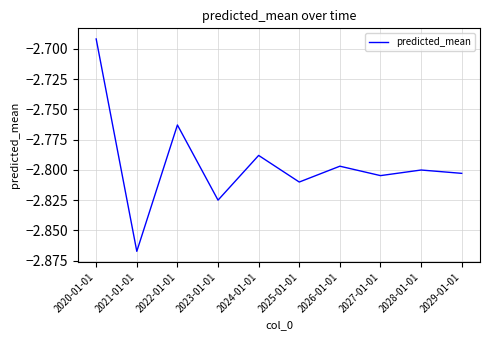

At which label is the value closest to -2?

2020-01-01